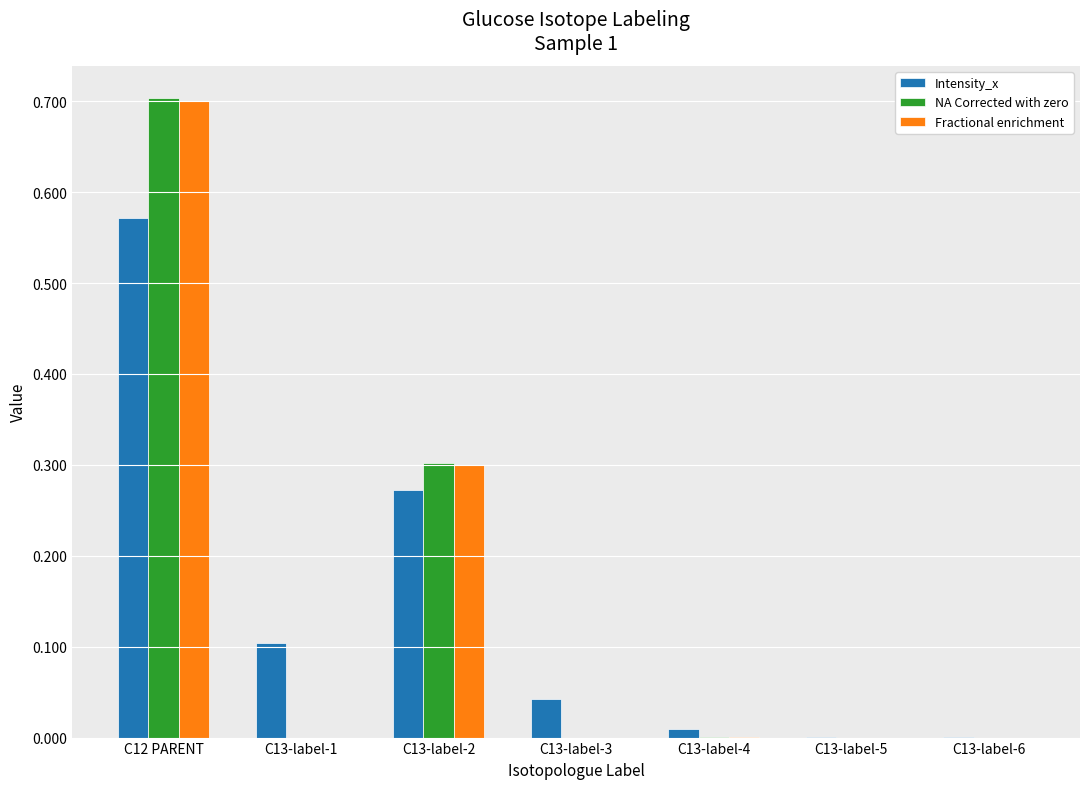

How many categories are shown in the chart?

7